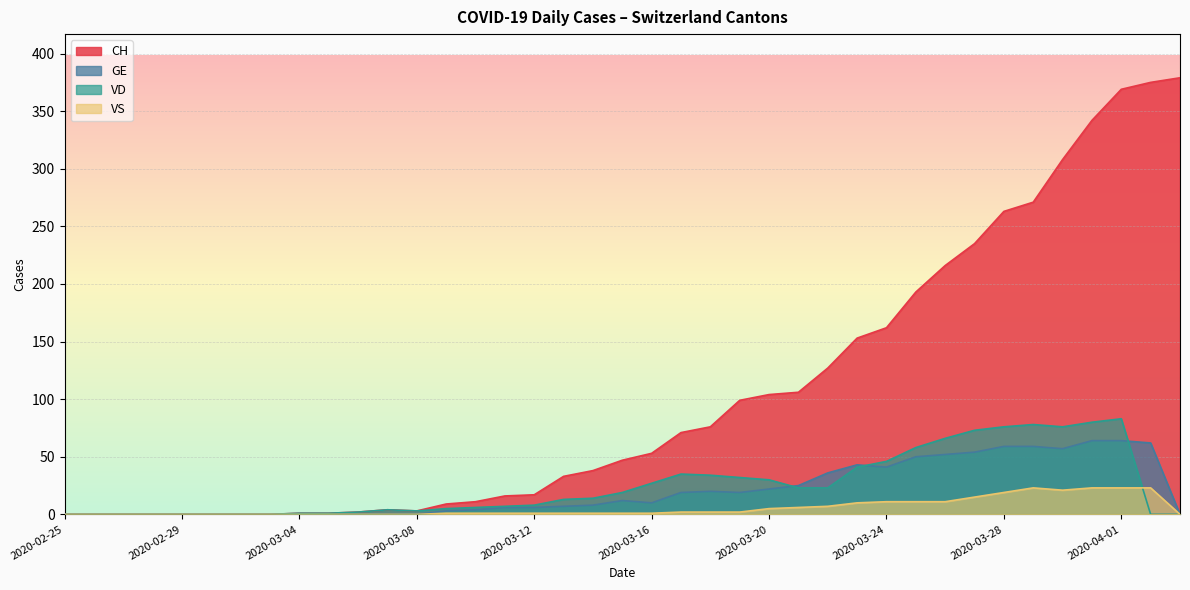

Is it true that GE equals 42 at 2020-03-05?

False